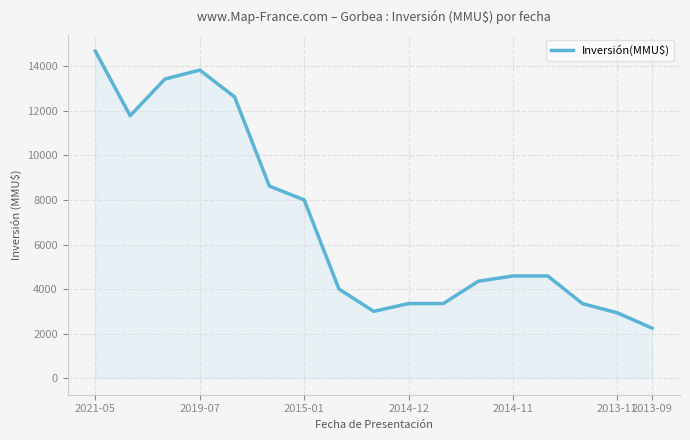

What is the maximum value shown in the chart?

14666.7